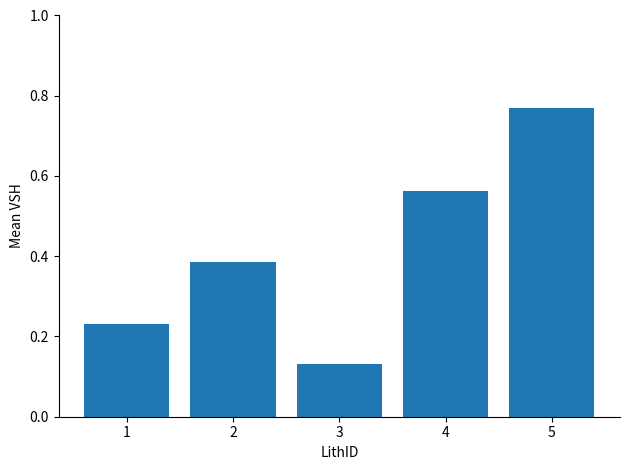

Which category has the lowest value across all series?

3